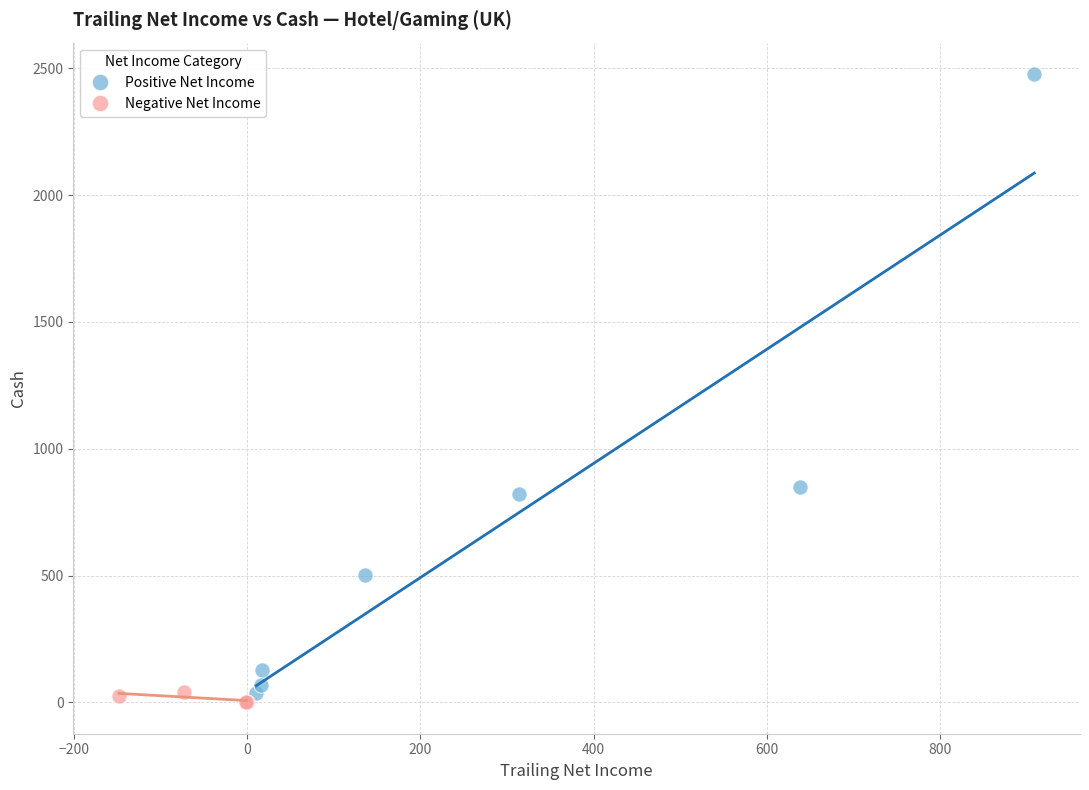

Which series has the largest Y range (max minus min)?

Positive Net Income